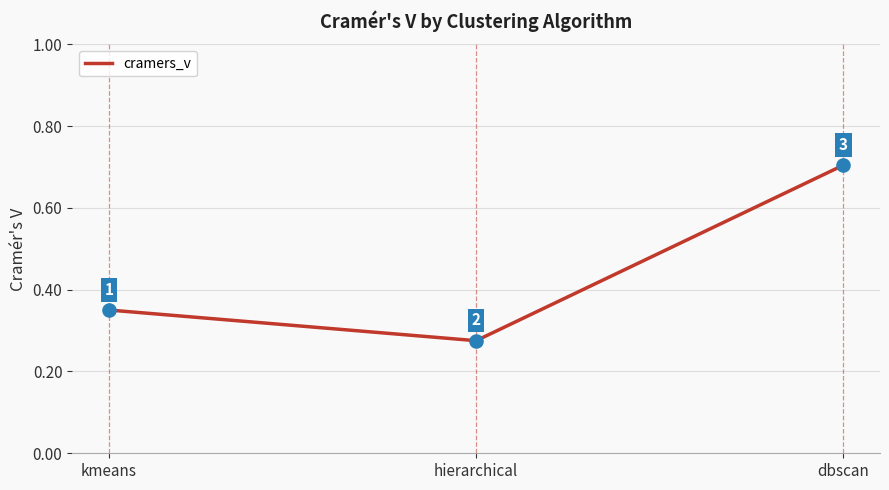

Between dbscan and kmeans, which is larger?

dbscan